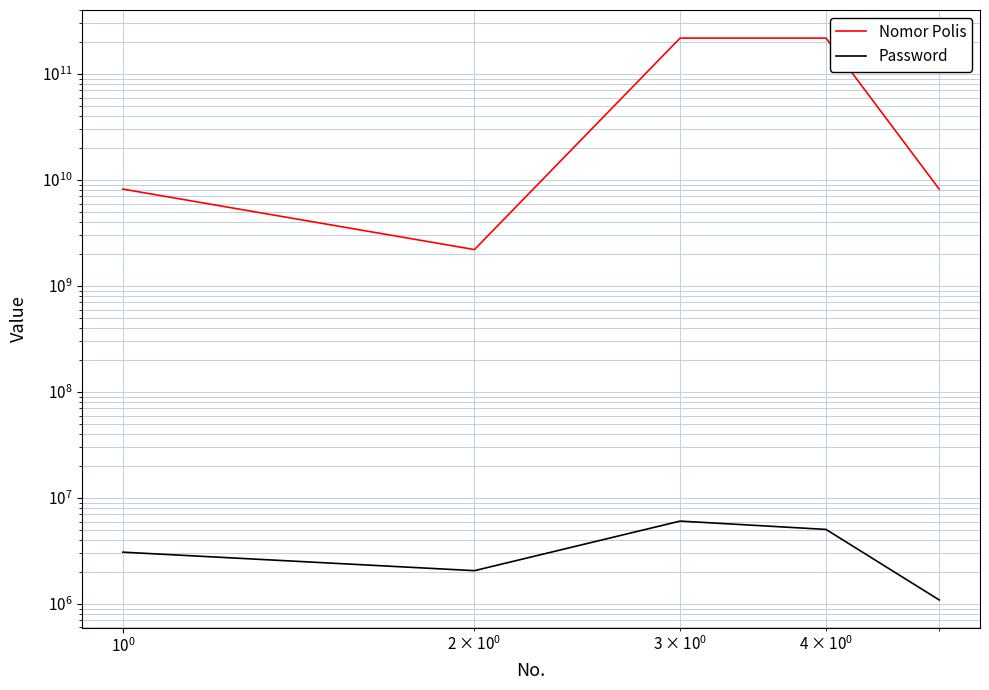

What is the sum of all Nomor Polis values?

454998218322